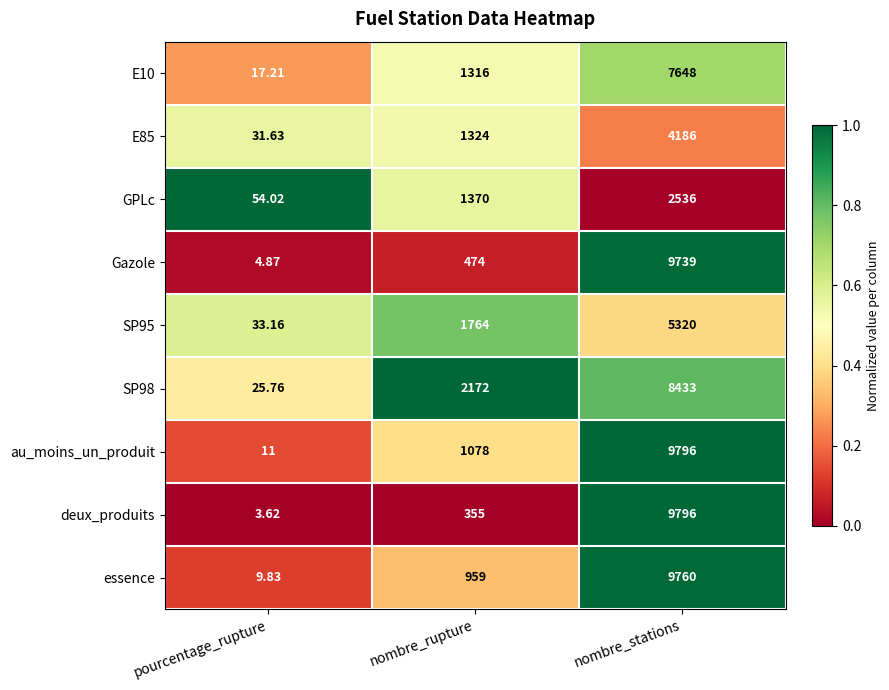

List the labels in order of E85 value, largest first.

nombre_stations, nombre_rupture, pourcentage_rupture